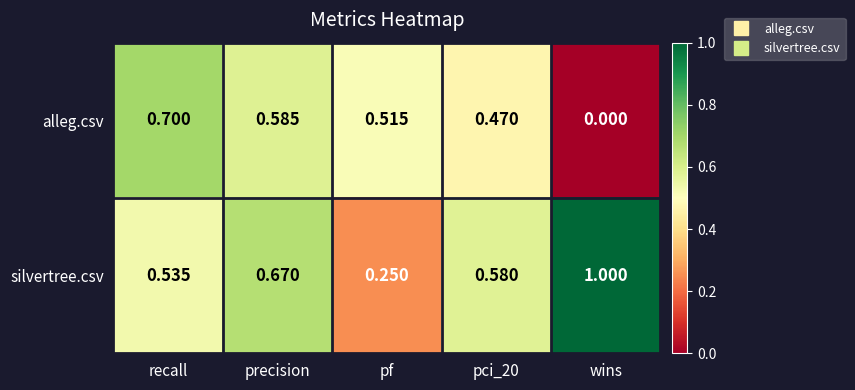

Which series has the largest range (max minus min)?

silvertree.csv